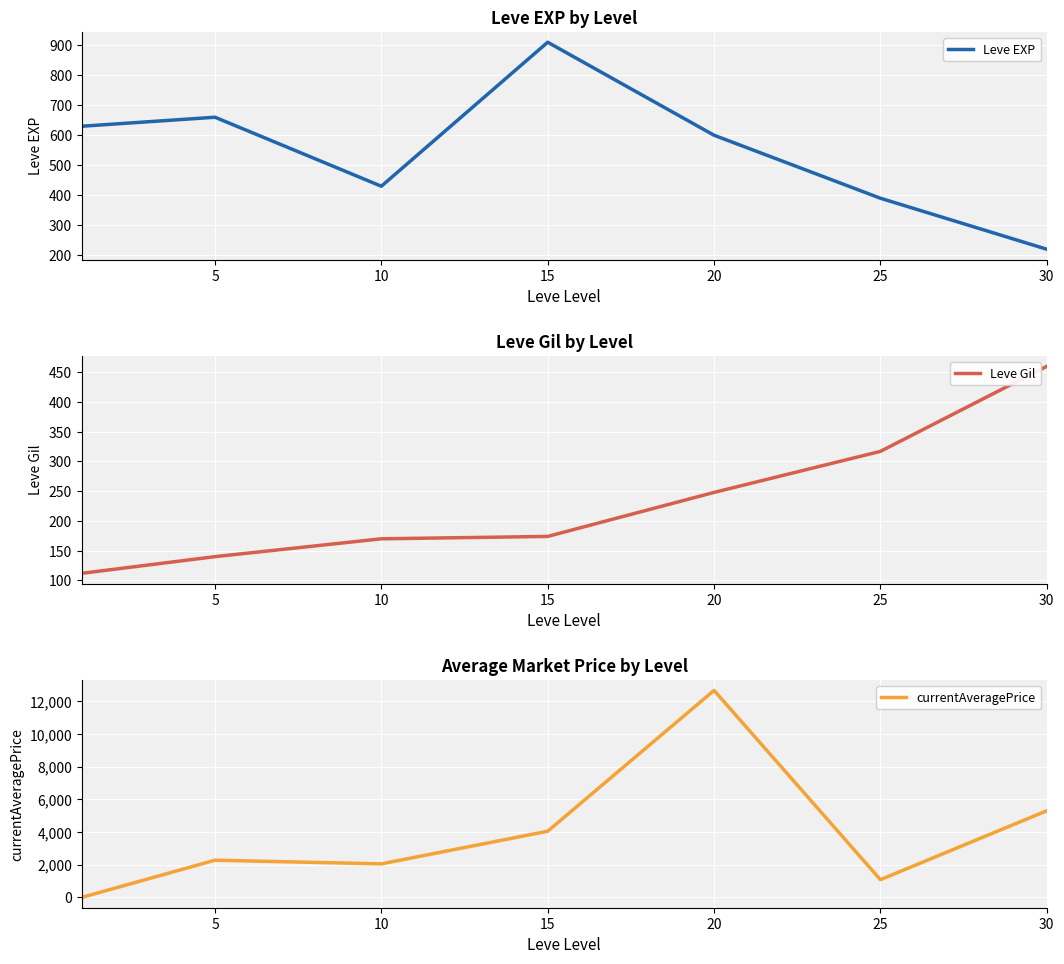

What is the sum of all Leve Gil values?

1621